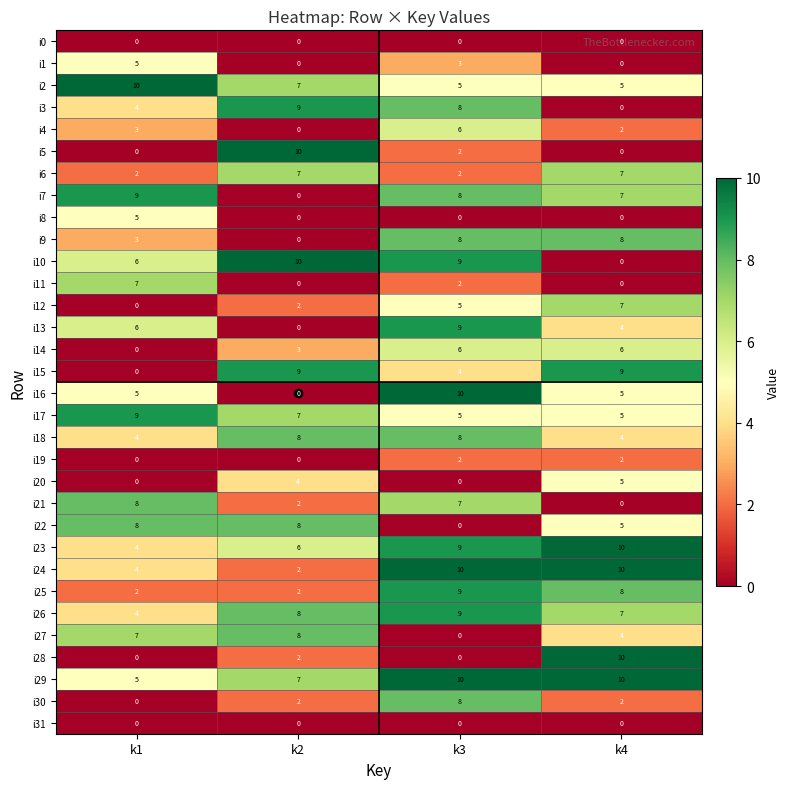

What is the total value across all series at k4?

142